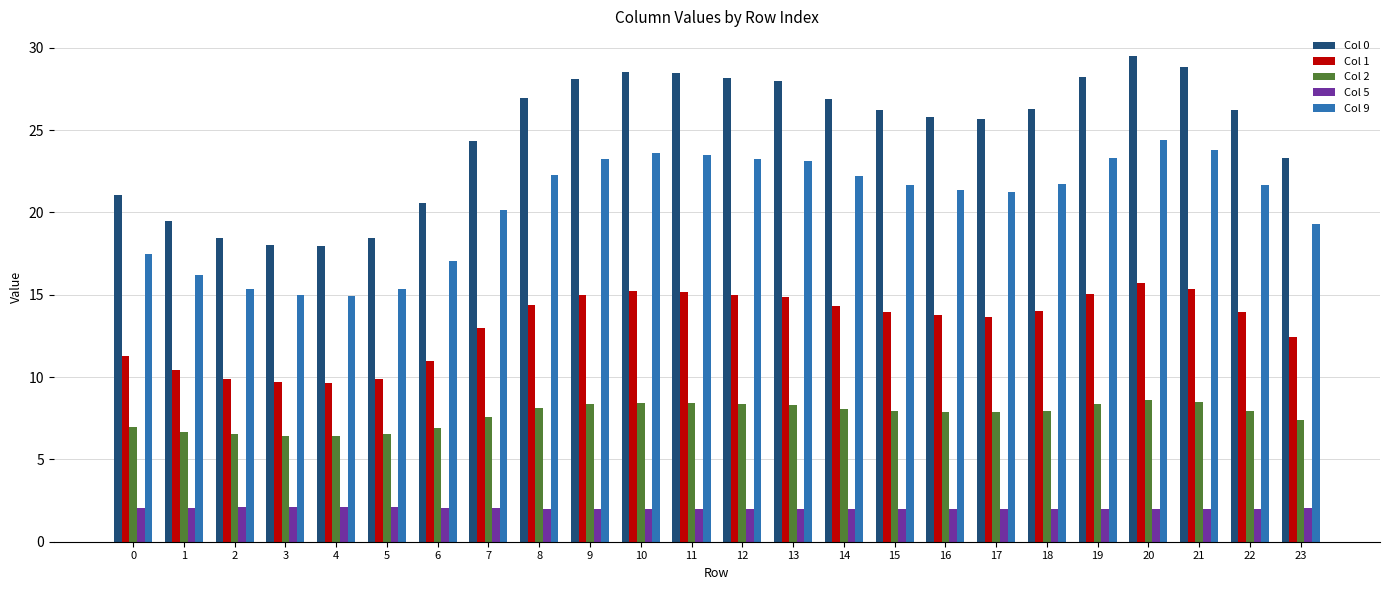

What is the highest value of the Col 9 series?

24.4